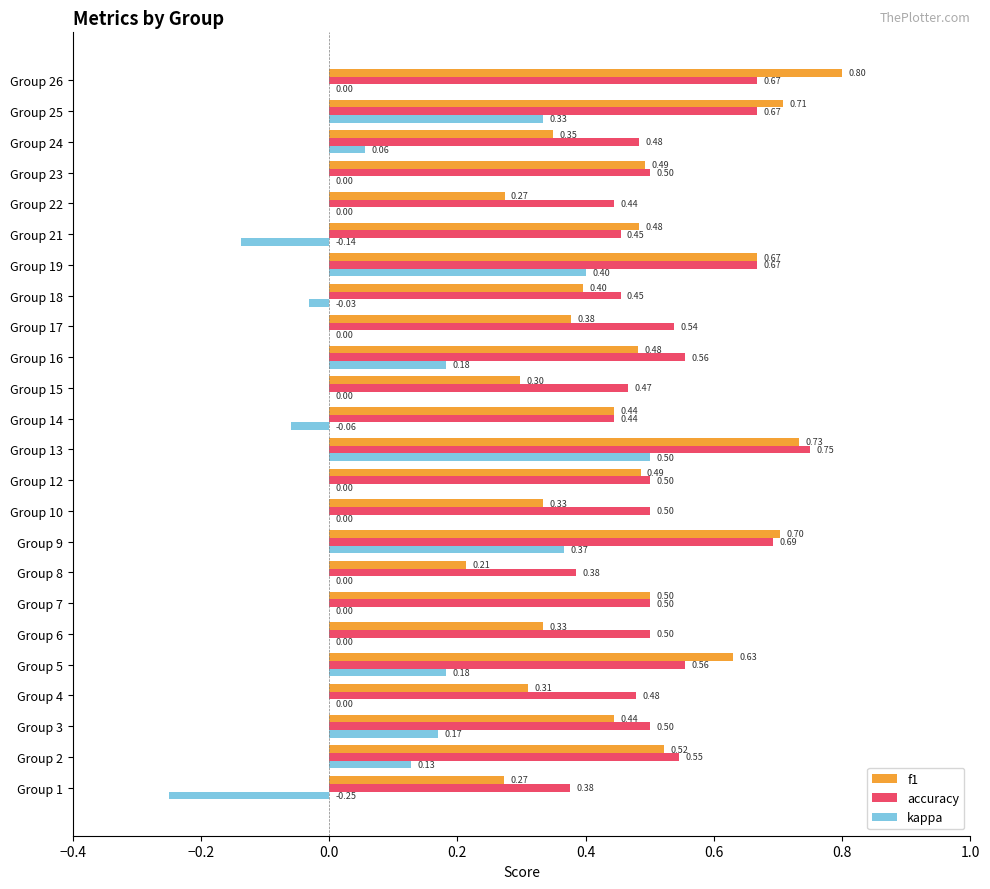

What is the sum of the f1 values at Group 2 and Group 14?

1.0